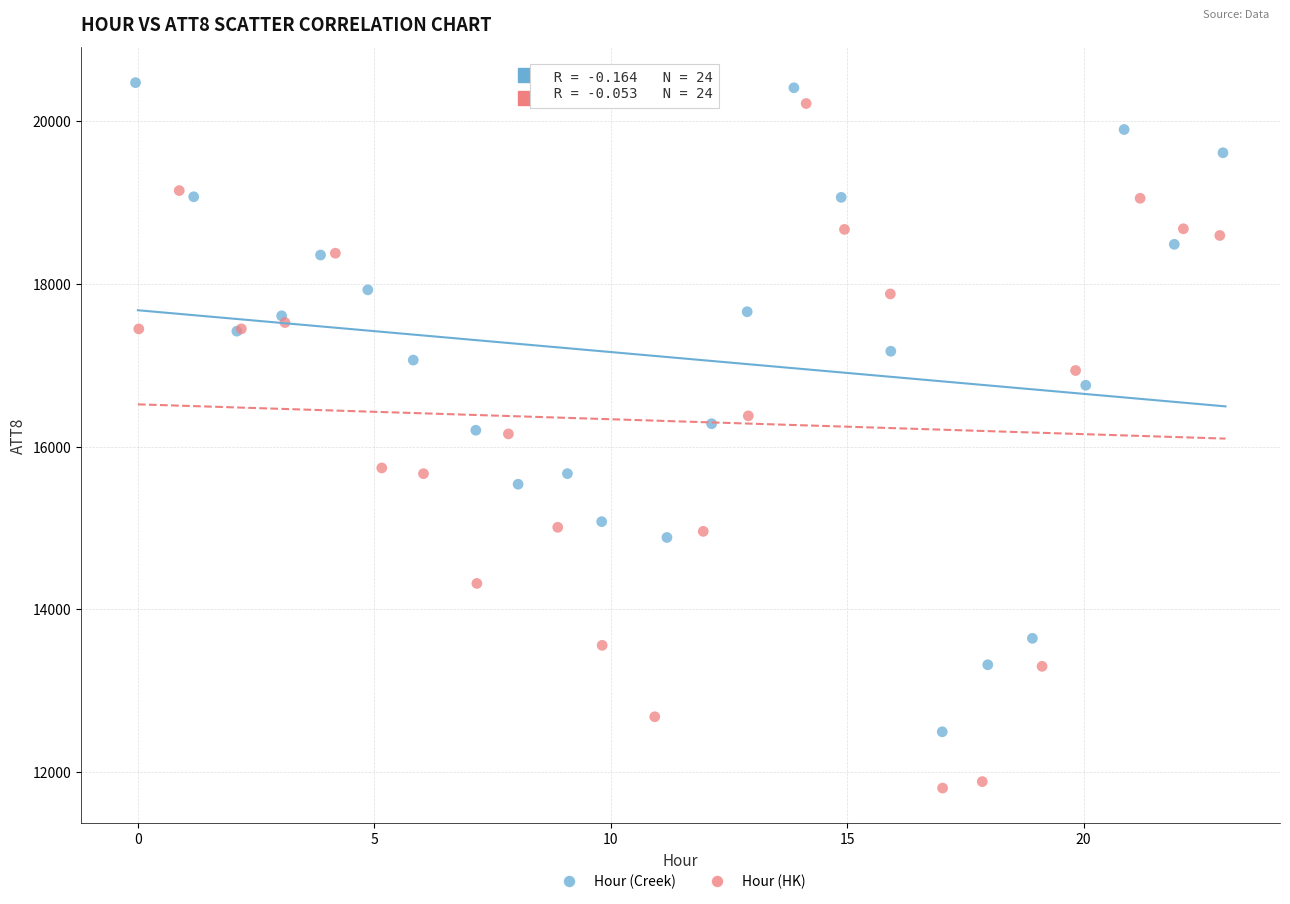

What are all the series names shown in the legend?

Hour (Creek), Hour (HK)